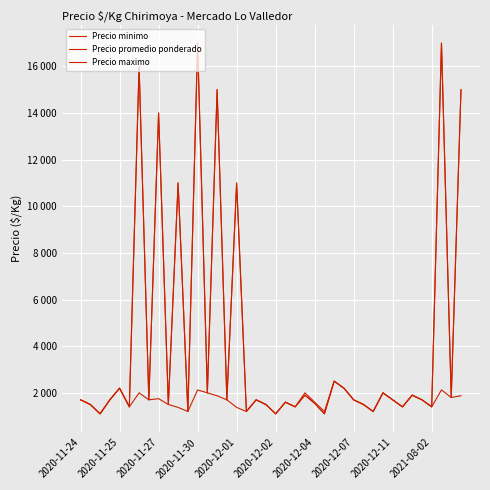

What is the greatest value displayed?

17000